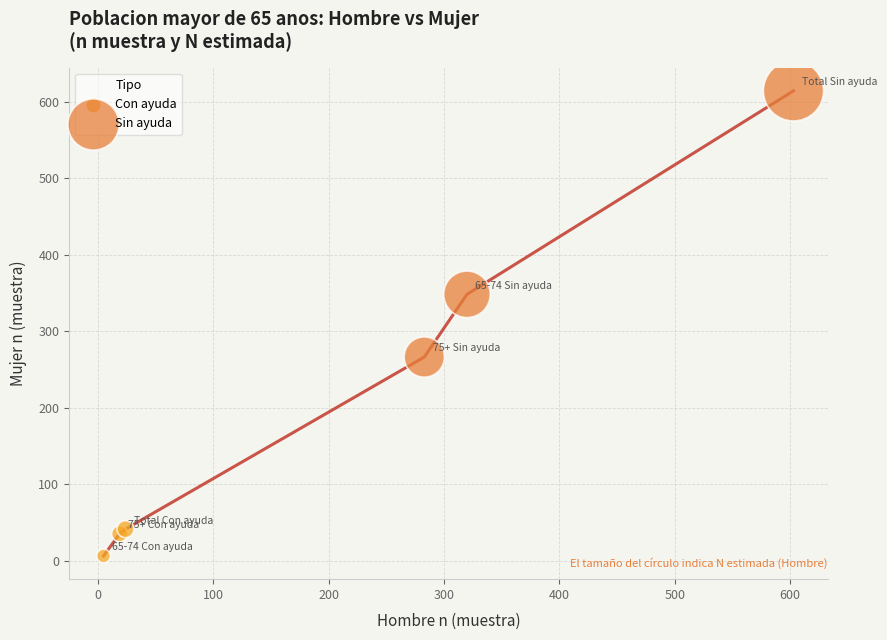

Which series contains the lowest Y value?

Con ayuda